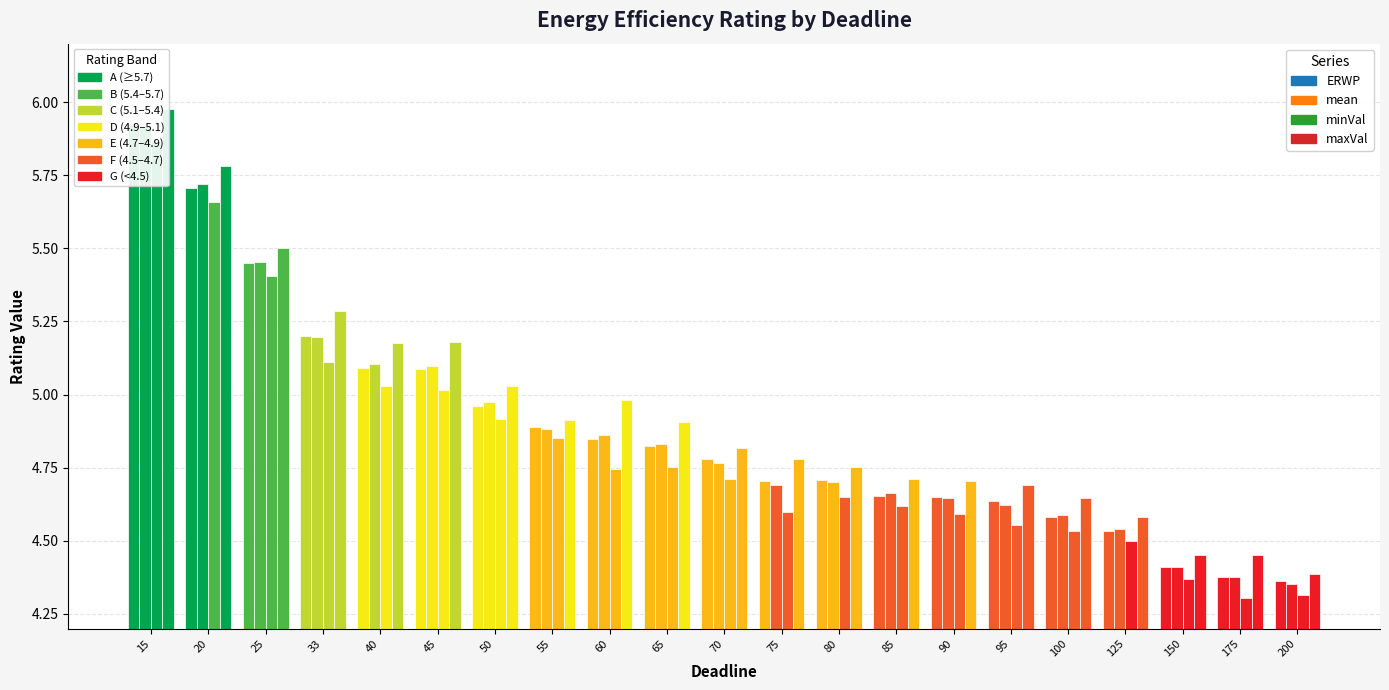

How many series are shown in this chart?

4